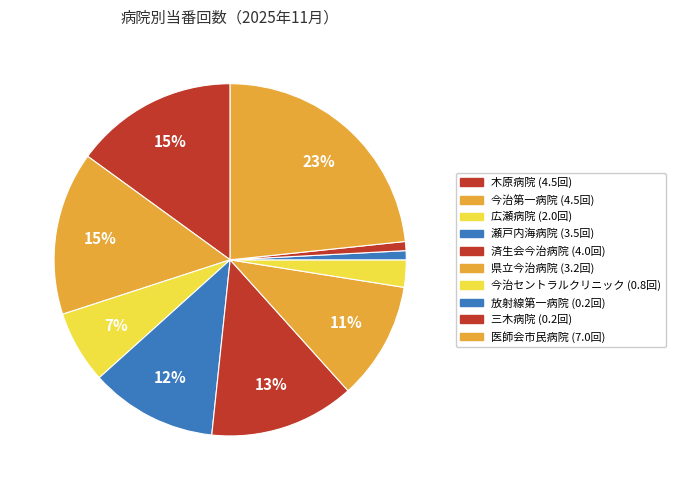

Count the number of slices in the pie.

10